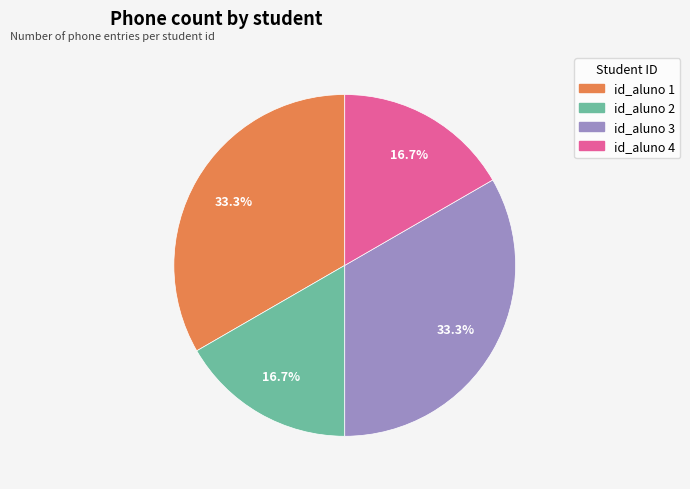

To the nearest percent, what is the difference between the largest and smallest slice percentages?

17%